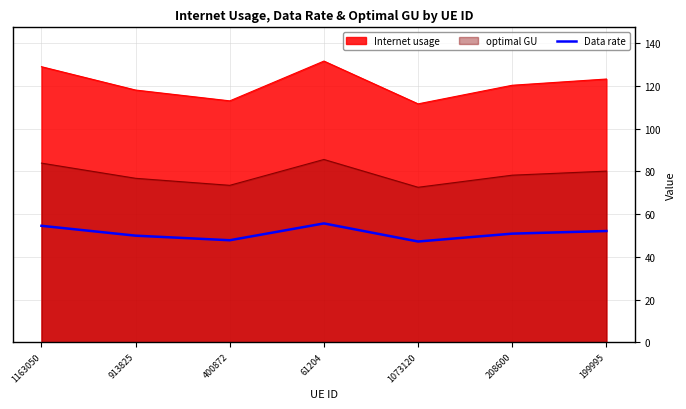

Where is the first local maximum?

61204